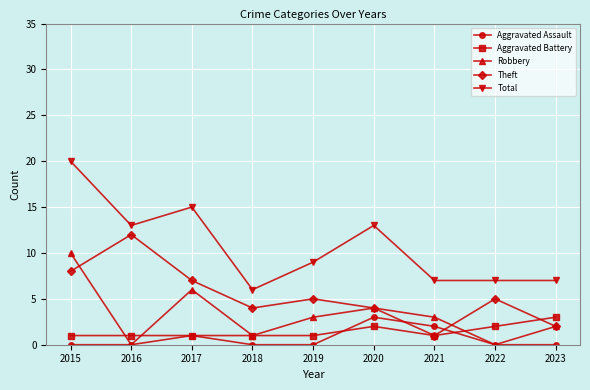

True or false: Total and Aggravated Assault intersect in this chart.

False